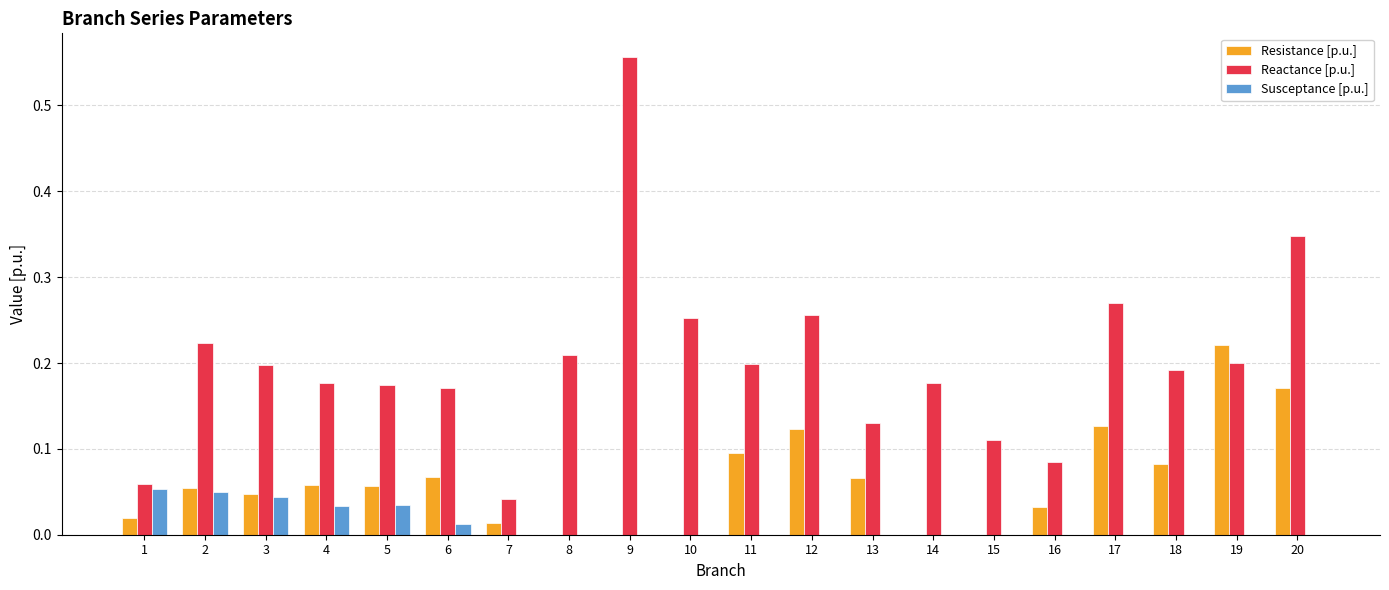

The value of Resistance [p.u.] at 11 is 0.2. True or false?

False